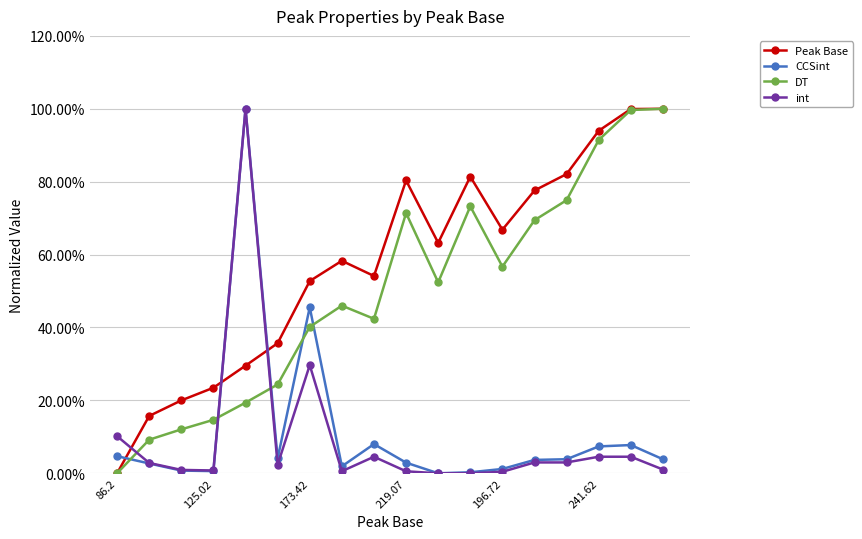

What are all the series names shown in the legend?

Peak Base, CCSint, DT, int